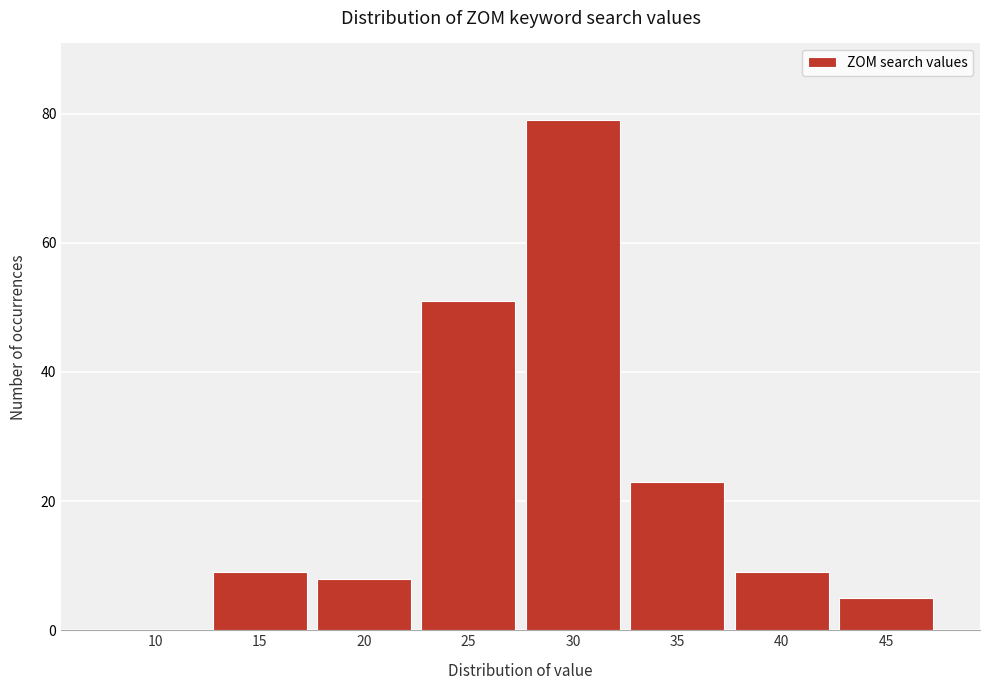

Reading left to right, list all the values displayed in this chart.

10=0	15=9	20=8	25=51	30=79	35=23	40=9	45=5